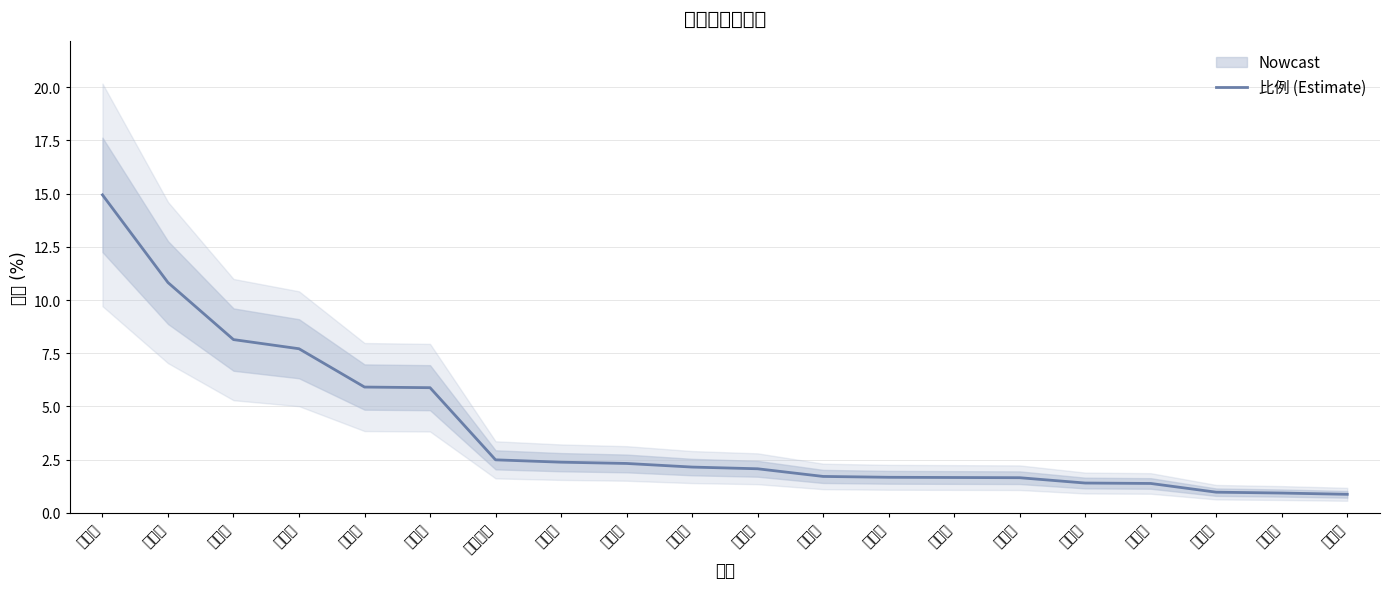

True or false: the data has more than 0 interior local peaks.

False